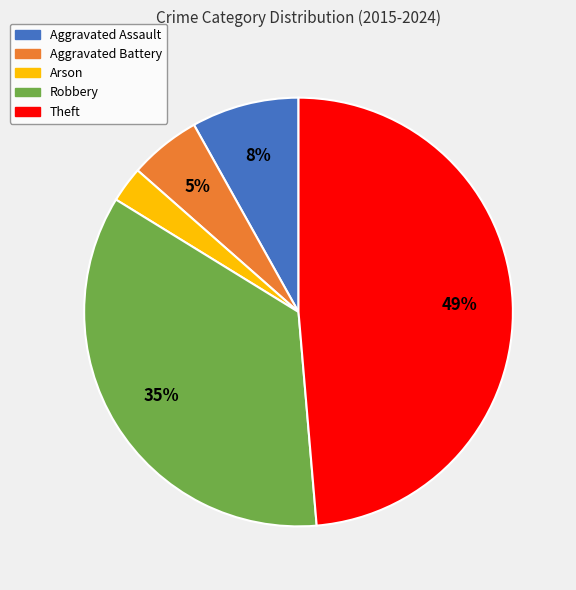

True or false: Theft accounts for 49% of the total.

True